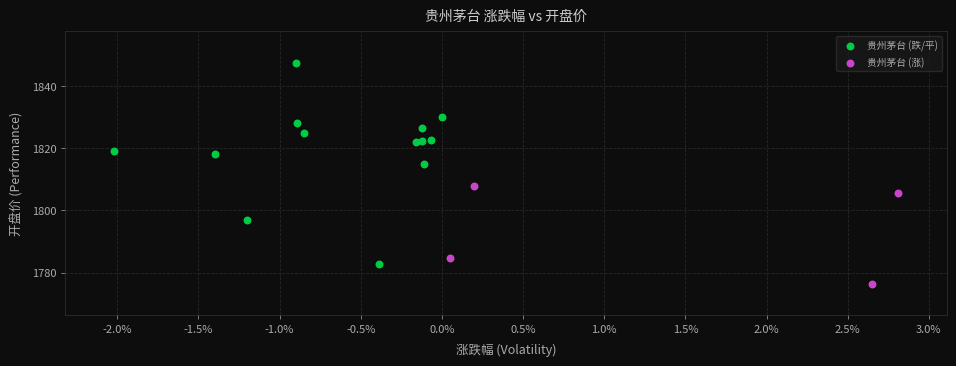

Which series contains the lowest Y value?

贵州茅台 (涨)